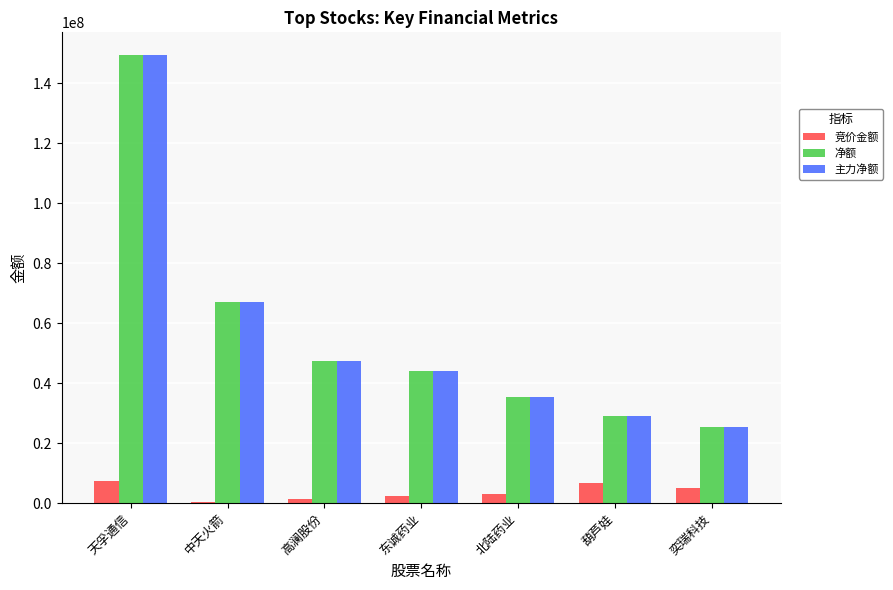

Is it true that 主力净额 equals 149572509 at 天孚通信?

True